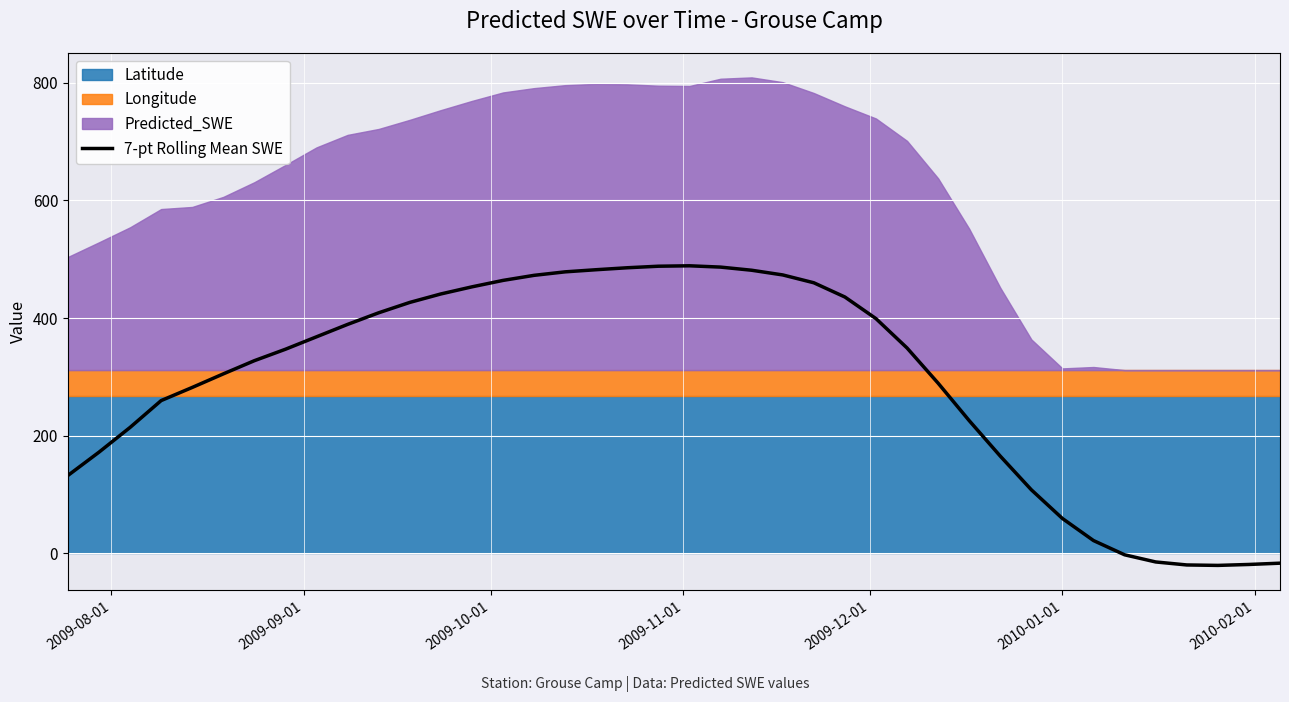

What is the minimum value for 7-pt Rolling Mean SWE?

-20.6